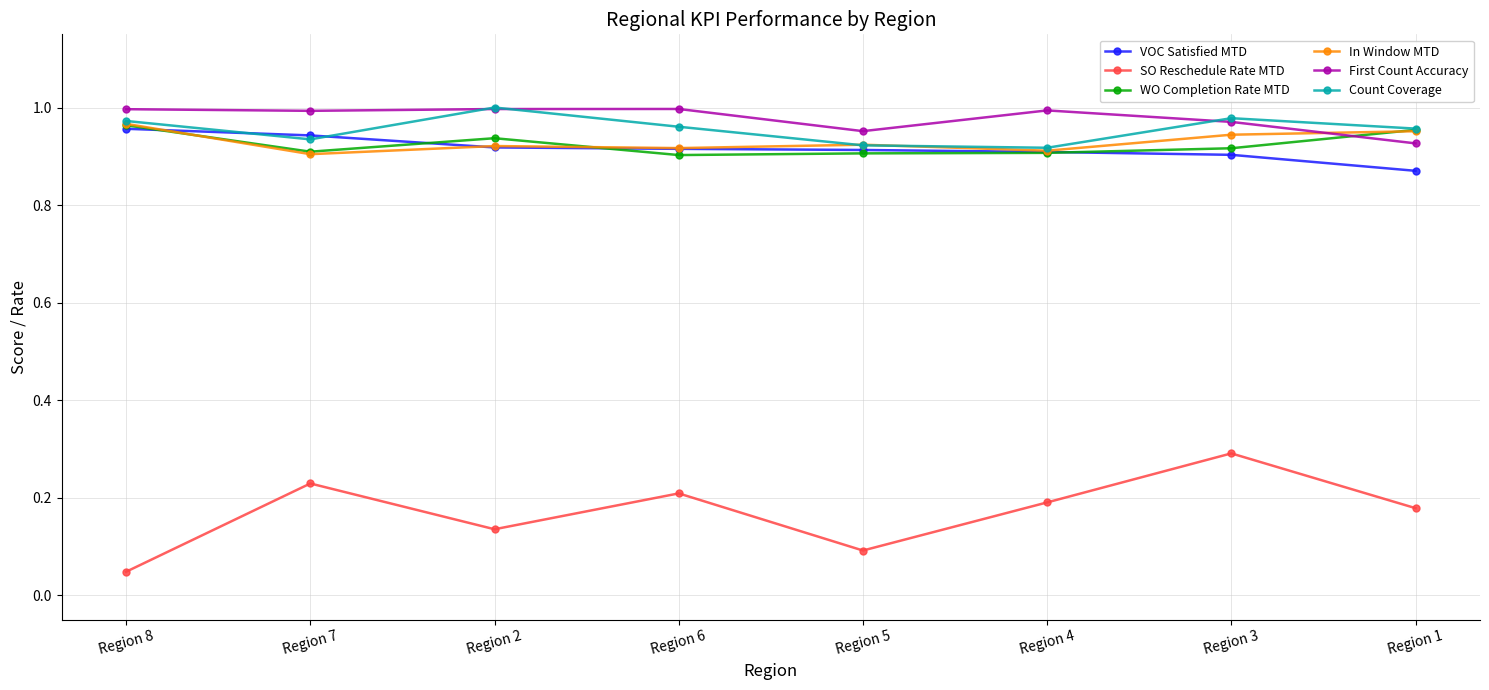

Is it true that SO Reschedule Rate MTD equals 0.1 at Region 1?

False